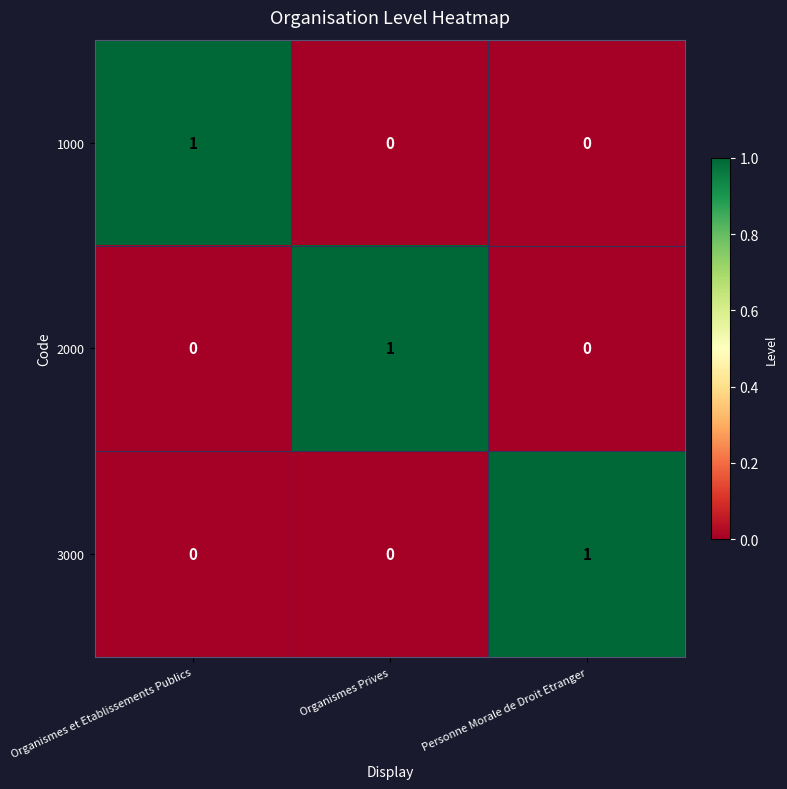

What is the total value across all series at Personne Morale de Droit Etranger?

1